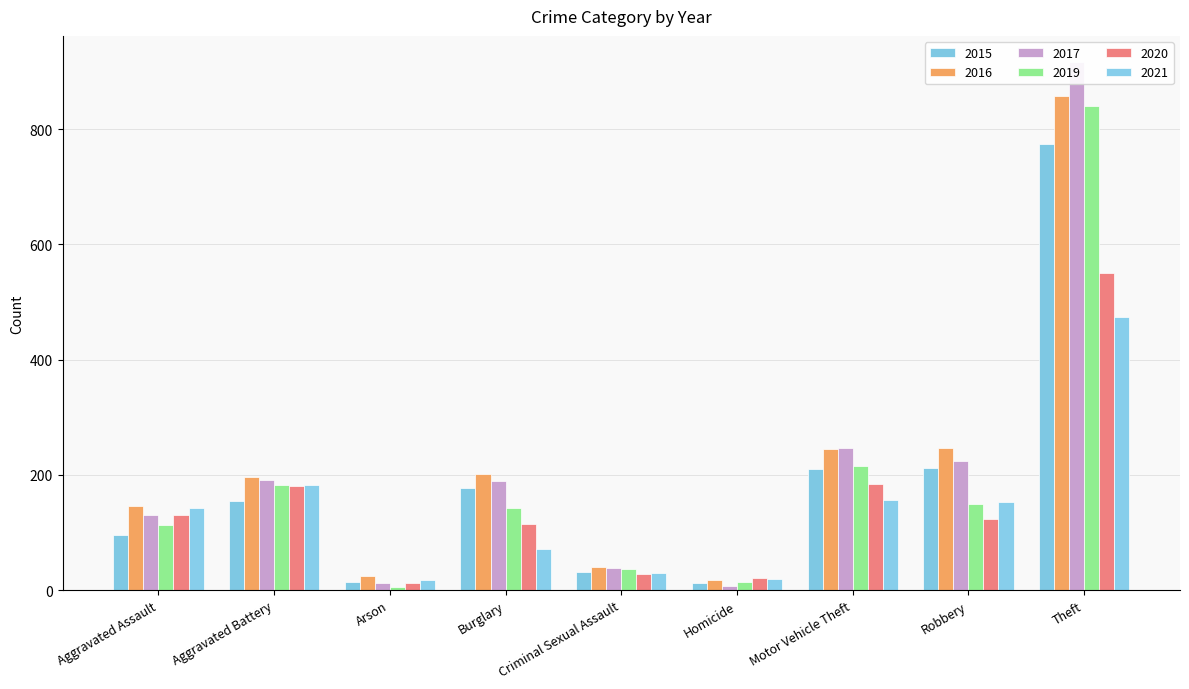

Which series has the largest total across all categories?

2016